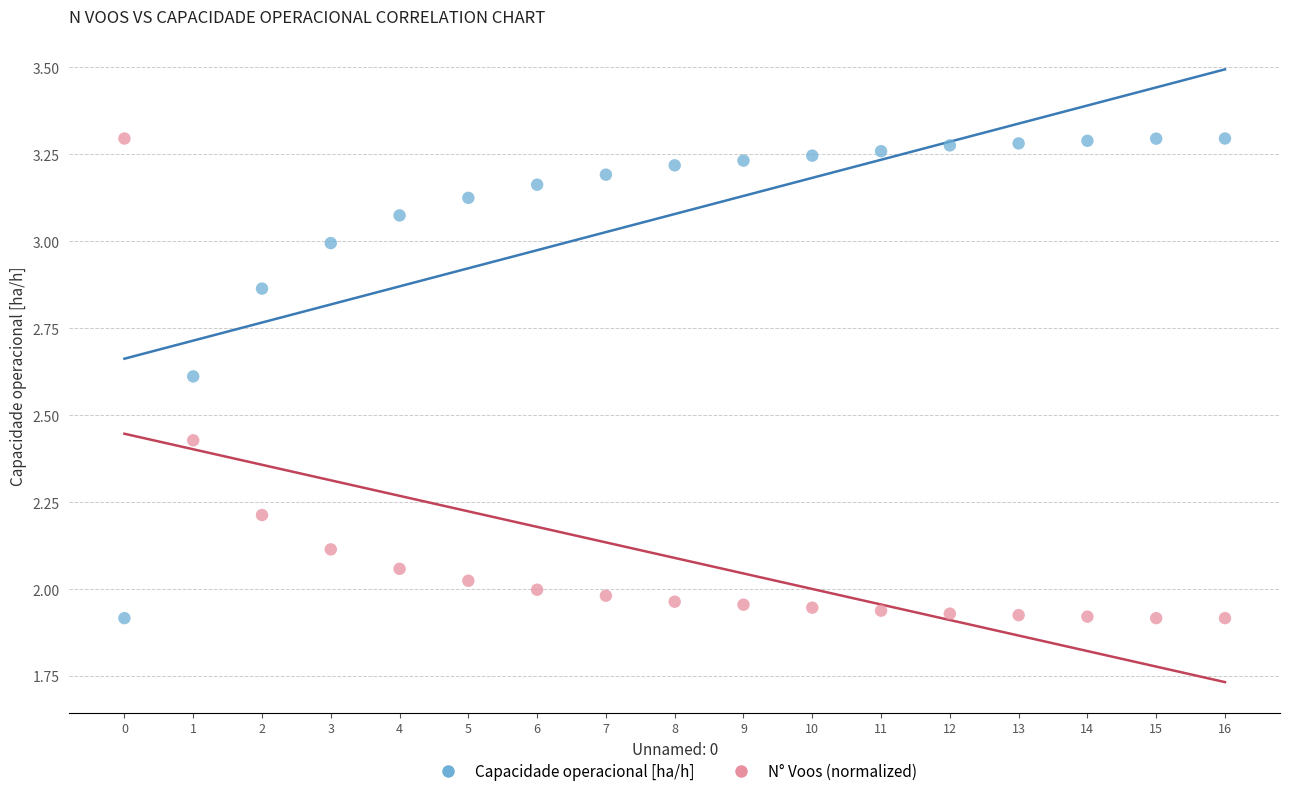

Across all data points, what is the range of Y values (max minus min)?

1.4